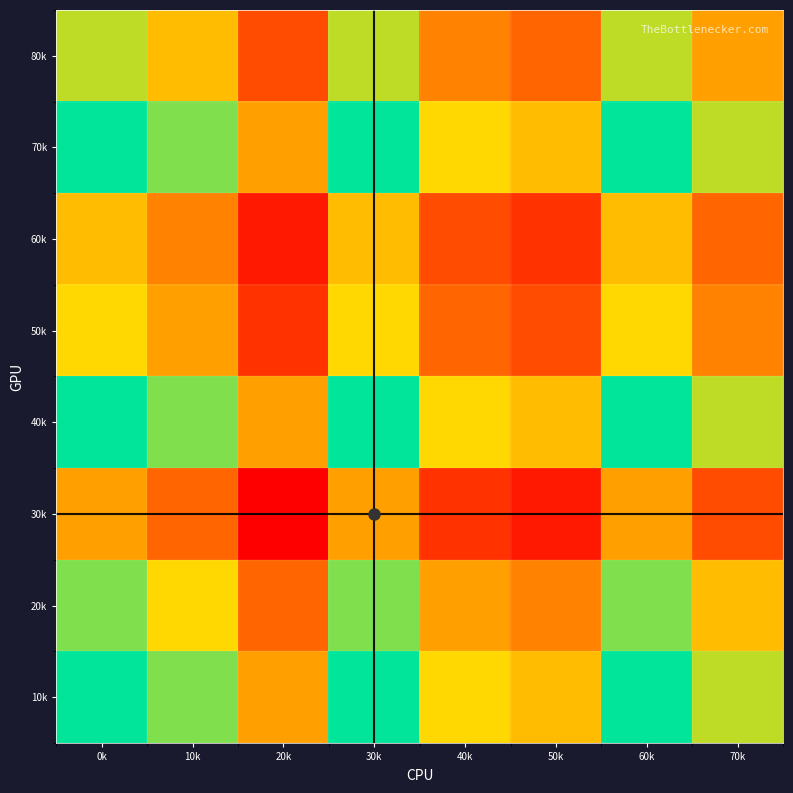

How many categories are shown in the chart?

8